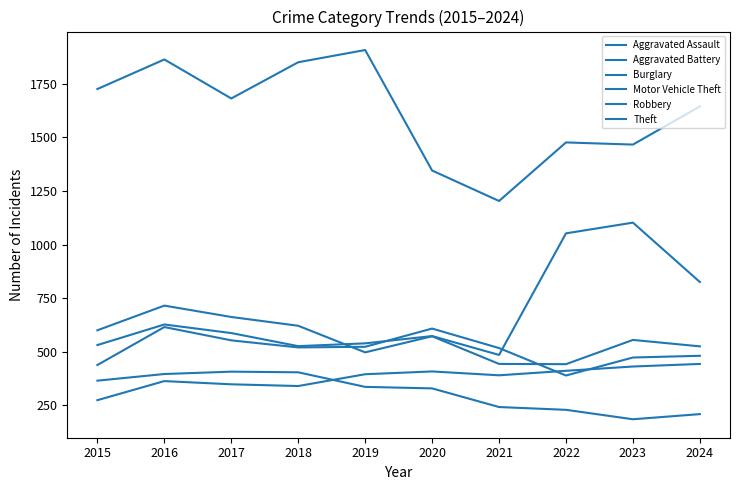

At which category does the chart reach its minimum across all series?

2023